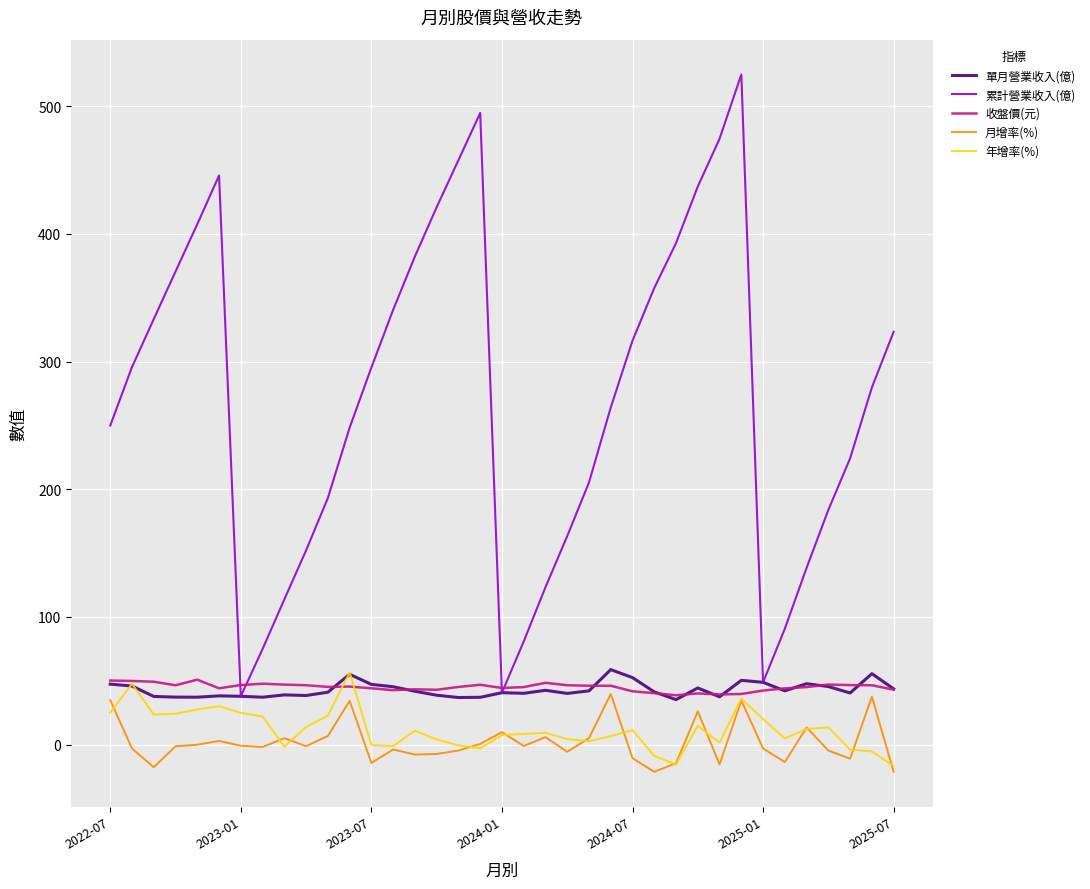

What is the difference between the maximum and minimum values in the 月增率(%) series?

61.0